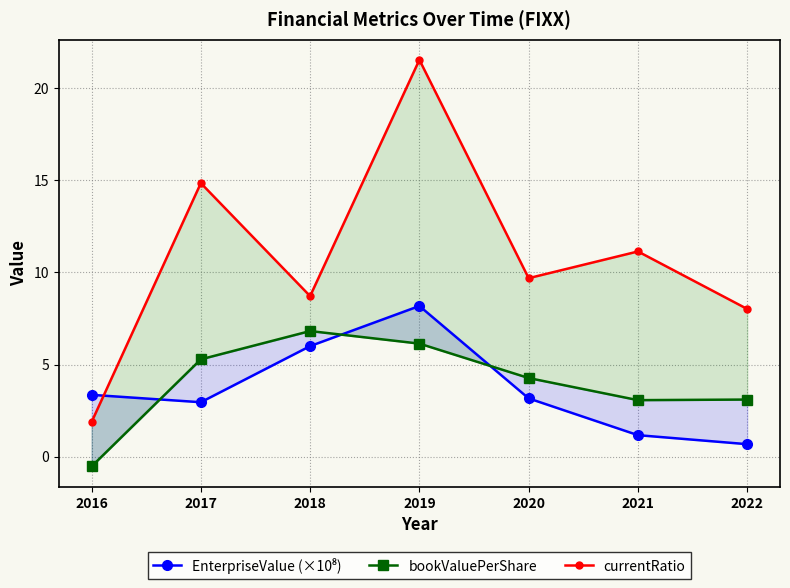

How many values in the bookValuePerShare series exceed 4?

4